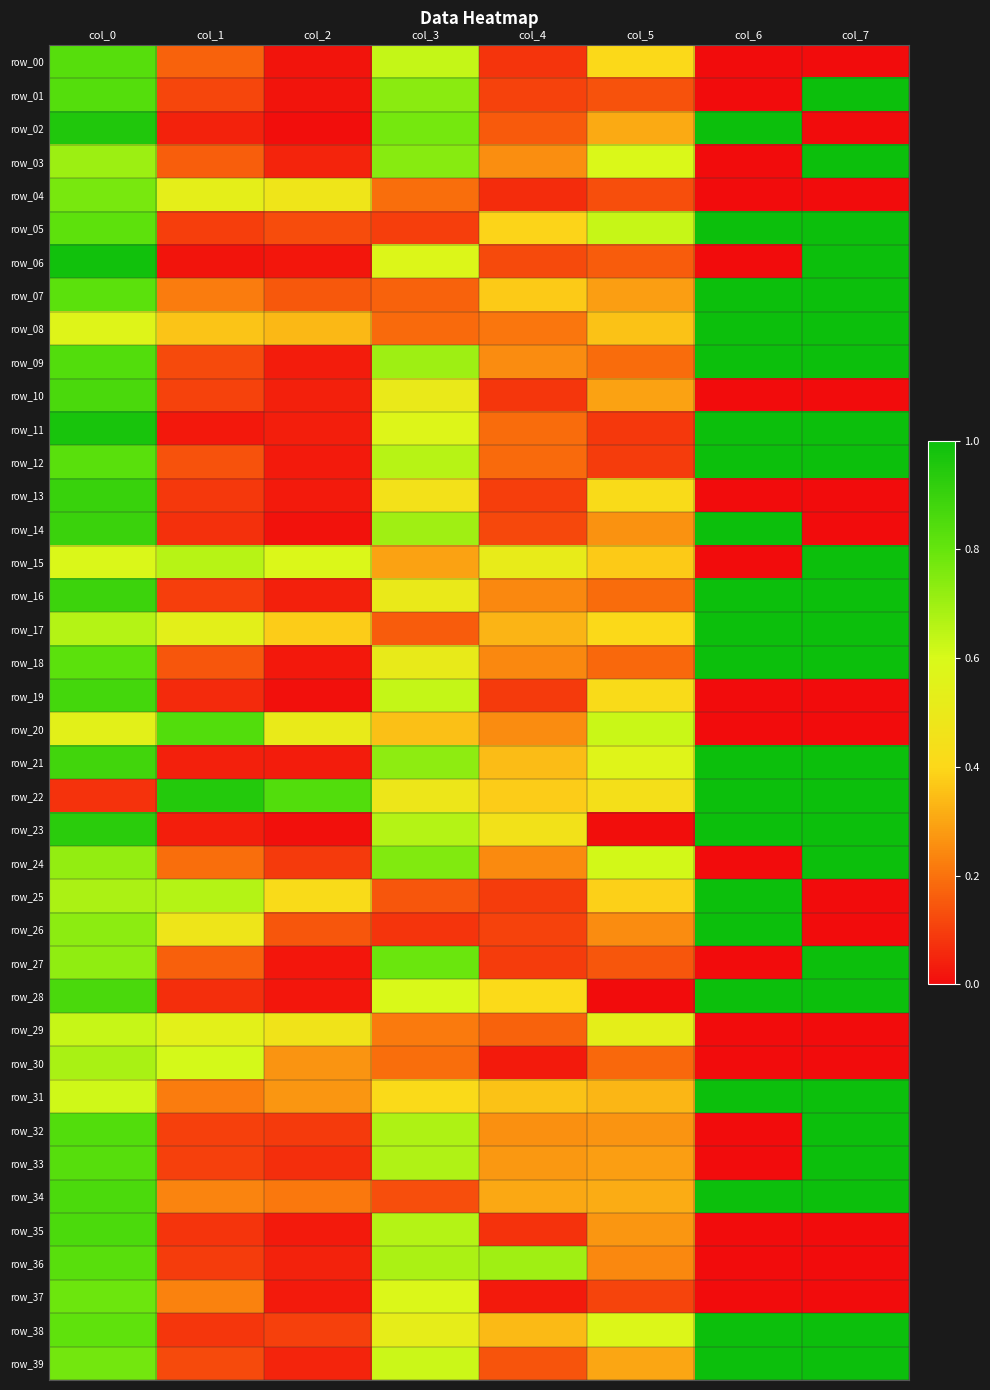

The value of row_32 at col_0 is 0.8. True or false?

True